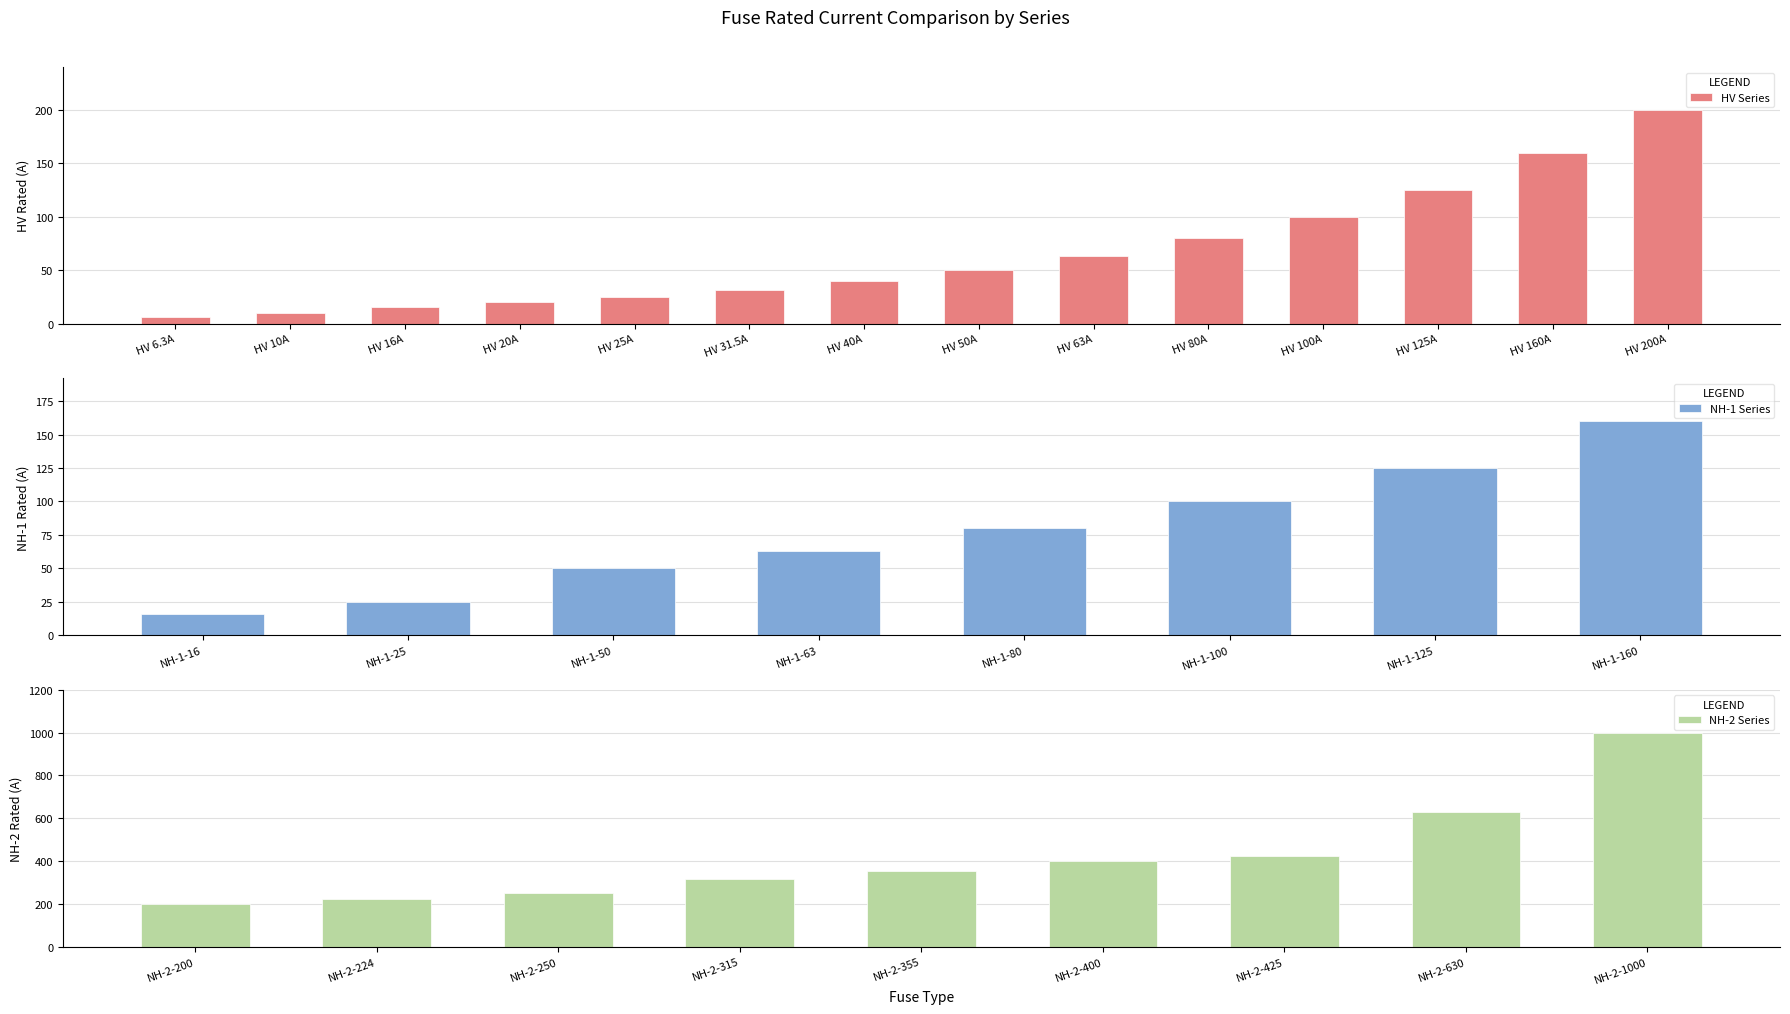

Is it true that HV Series equals 35.4 at HV 80A?

False